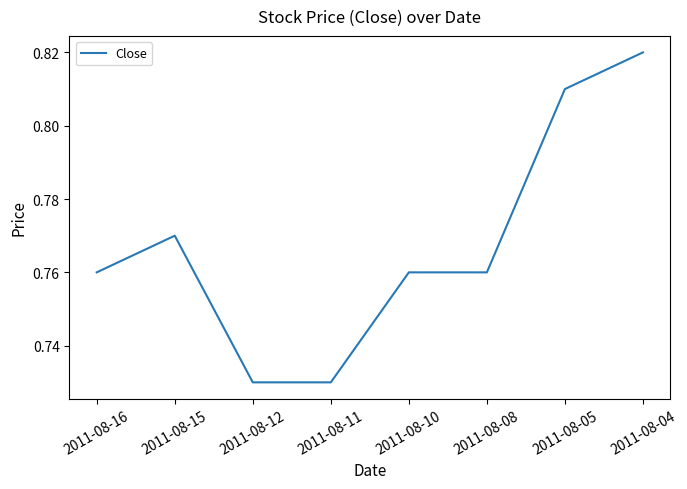

How many categories are shown in the chart?

8